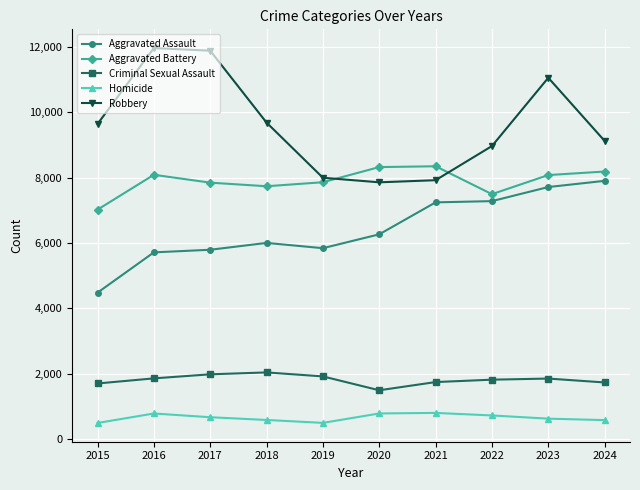

At 2015, list the series in order from smallest to largest.

Homicide, Criminal Sexual Assault, Aggravated Assault, Aggravated Battery, Robbery